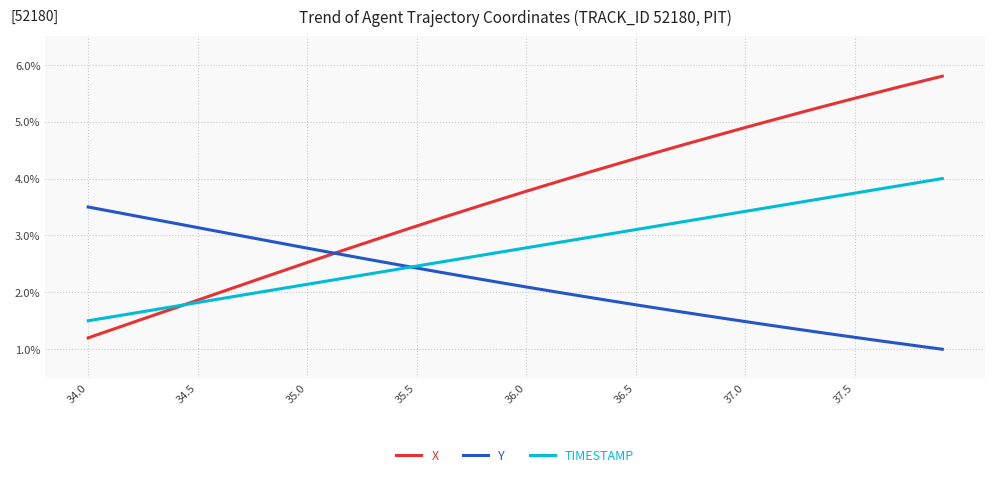

Which series has the largest total across all categories?

X